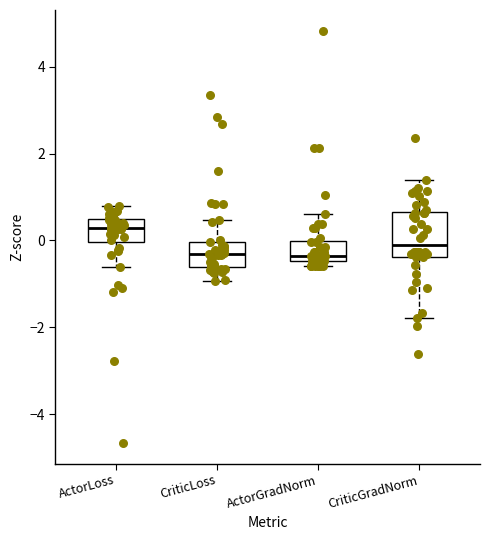

Comparing the boxes themselves (not the whiskers), which one is the tallest?

CriticGradNorm